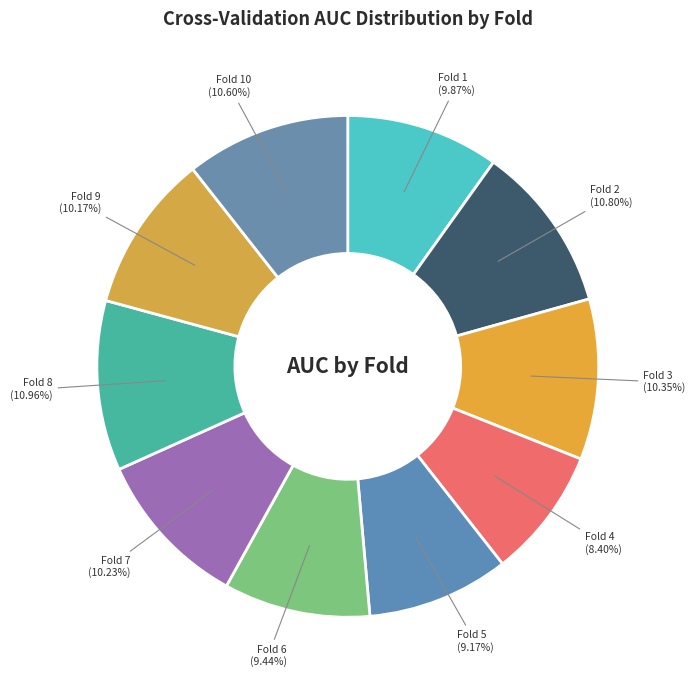

How many slices are in this pie chart?

10